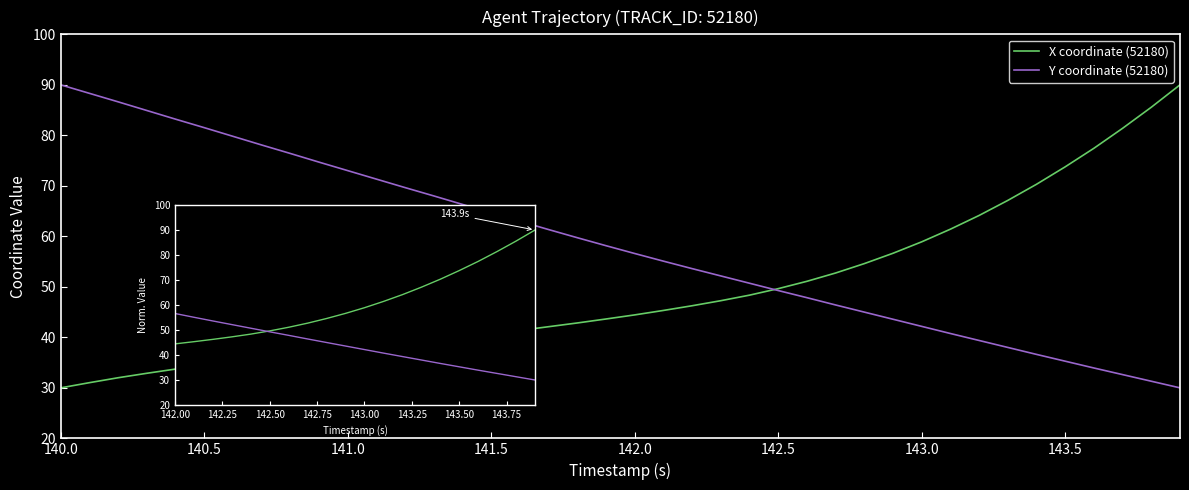

Is this an area chart (filled region under the line)?

No